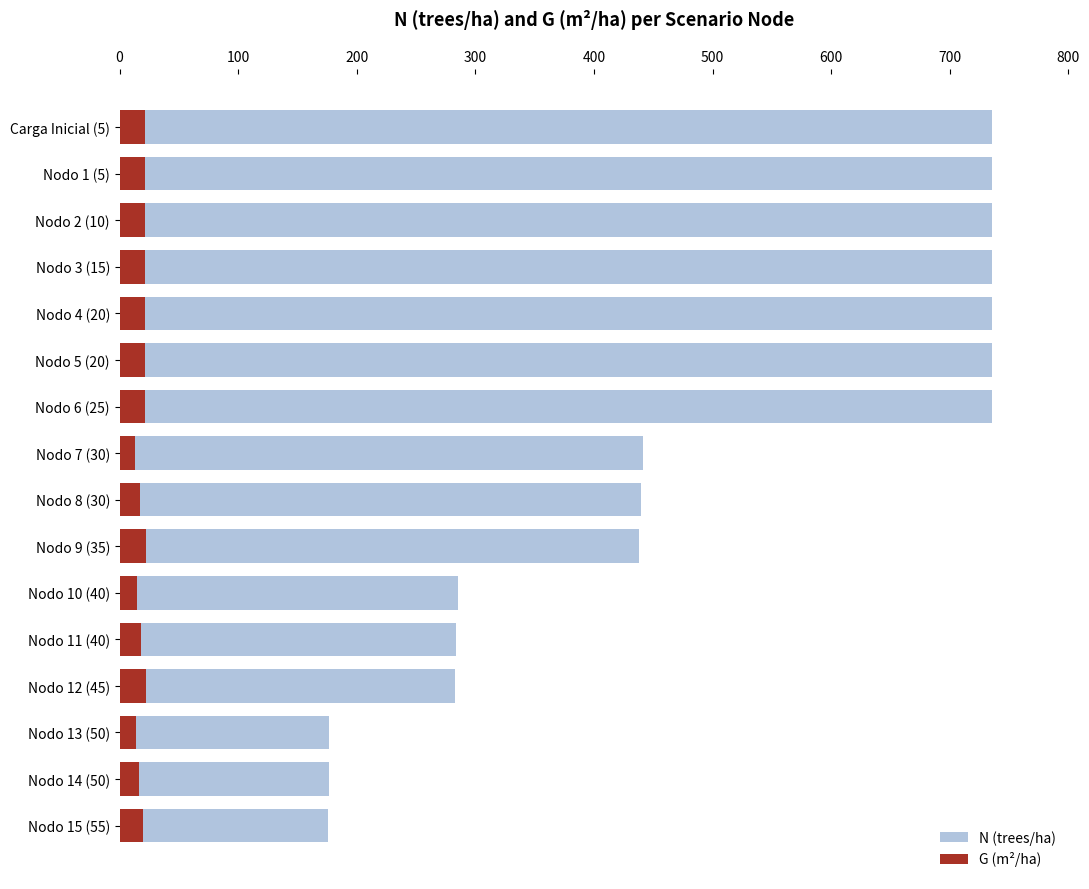

Which series changed the most between Carga Inicial (5) and Nodo 15 (55)?

N